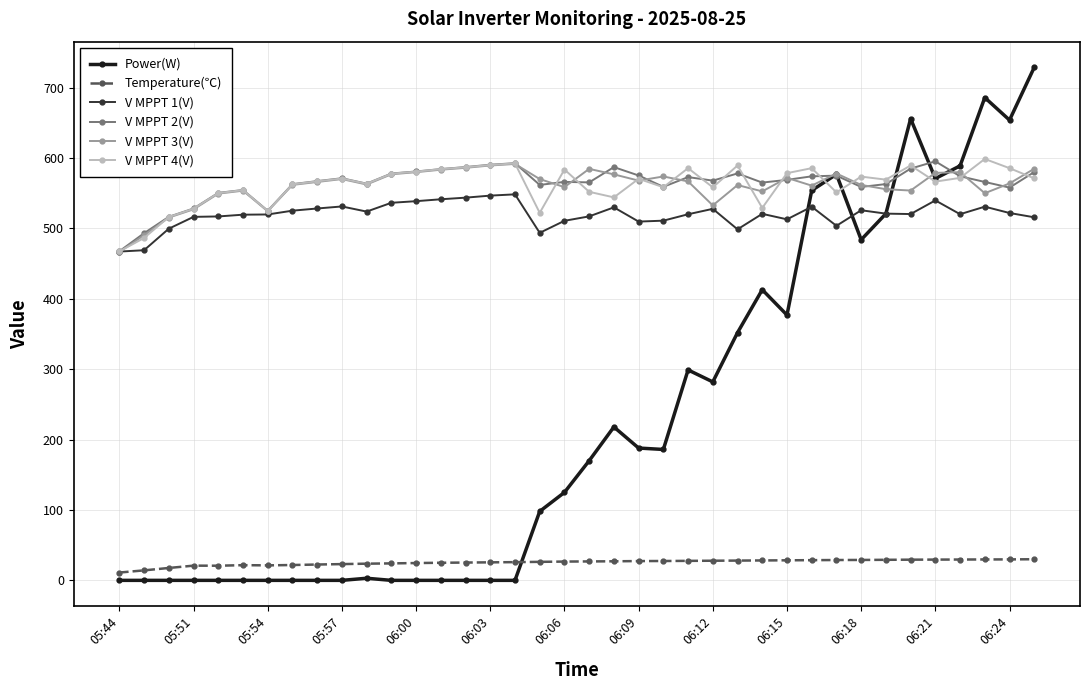

True or false: V MPPT 3(V) has more than 0 interior local peaks.

True